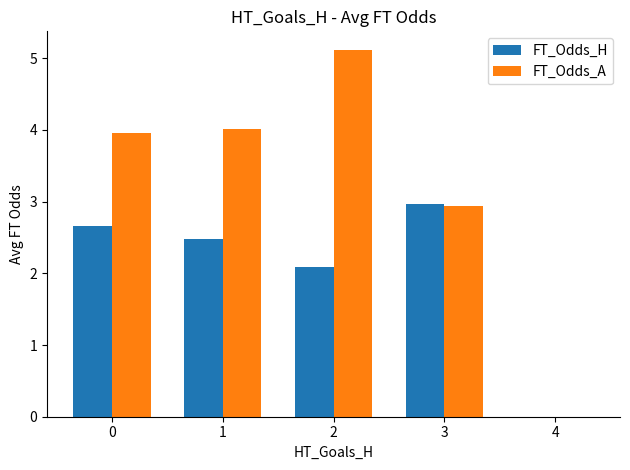

True or false: FT_Odds_H has a value of 2.7 at 0.

True